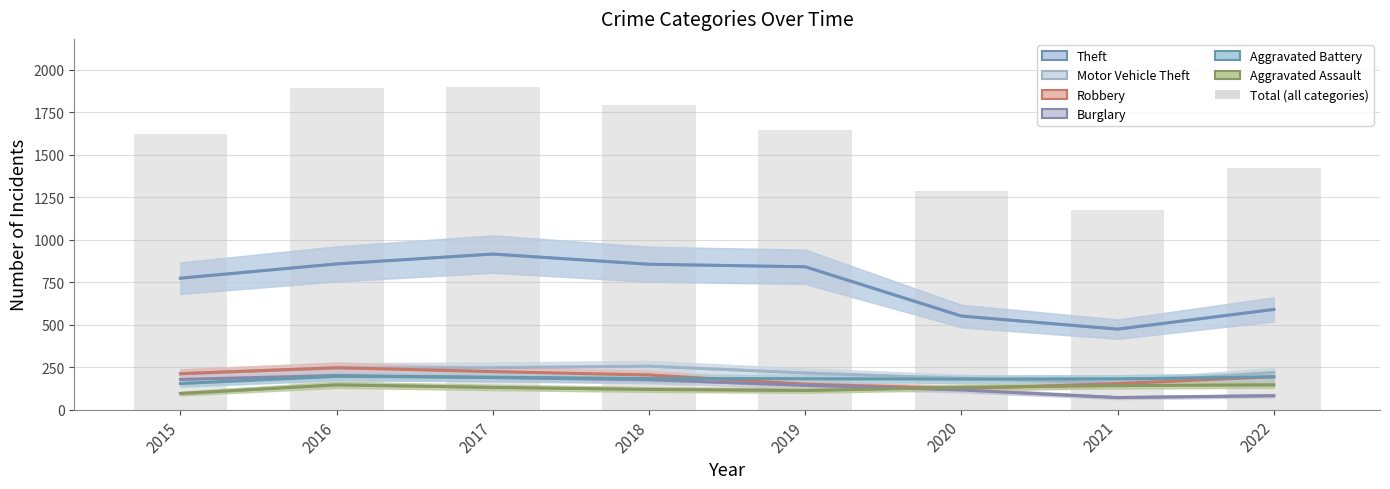

What are all the series names shown in the legend?

Theft, Motor Vehicle Theft, Robbery, Burglary, Aggravated Battery, Aggravated Assault